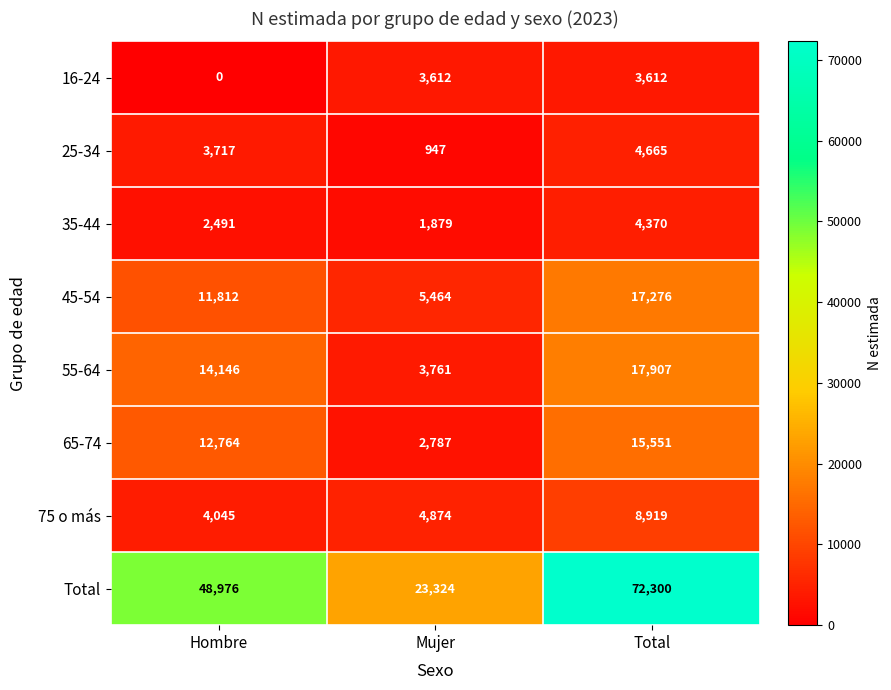

The value of 25-34 at Total is 6385. True or false?

False